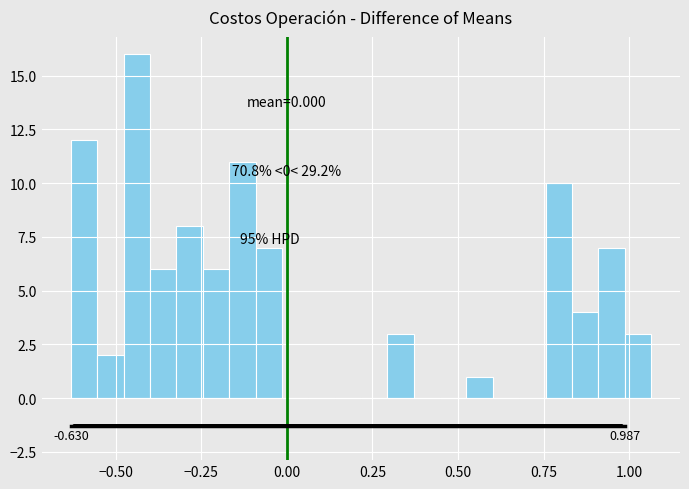

Around what value on the x-axis is the tallest bar? Give the approximate position of its centre, as read against the axis.

-0.45